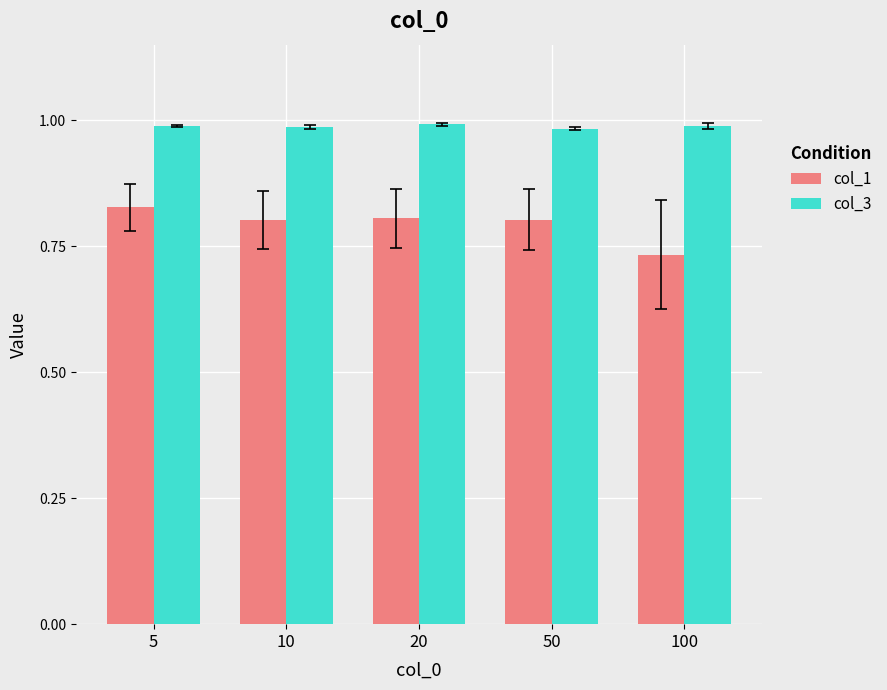

Which category has the lowest value across all series?

100